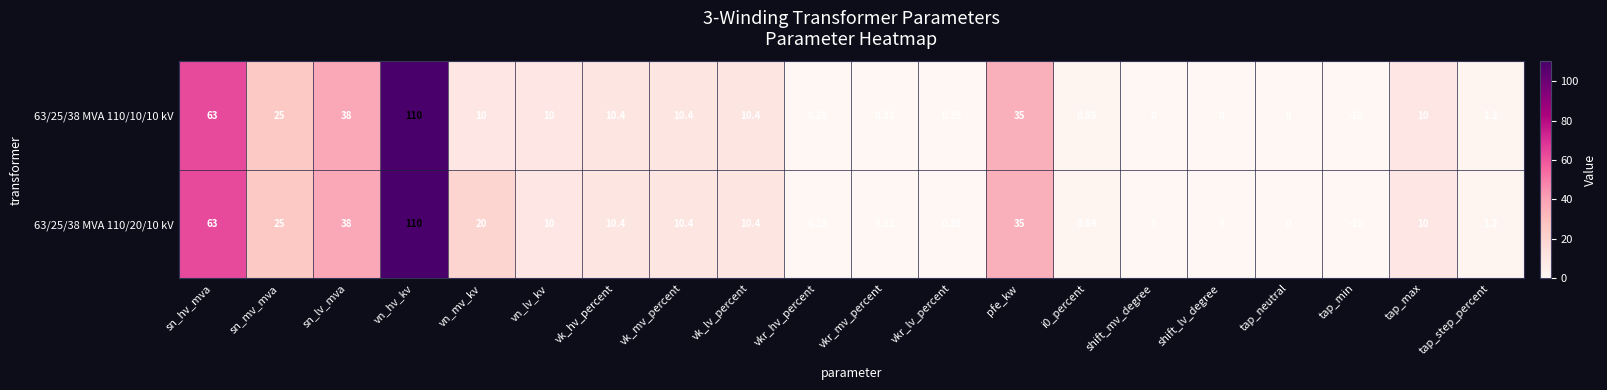

At which category does the chart reach its minimum across all series?

tap_min